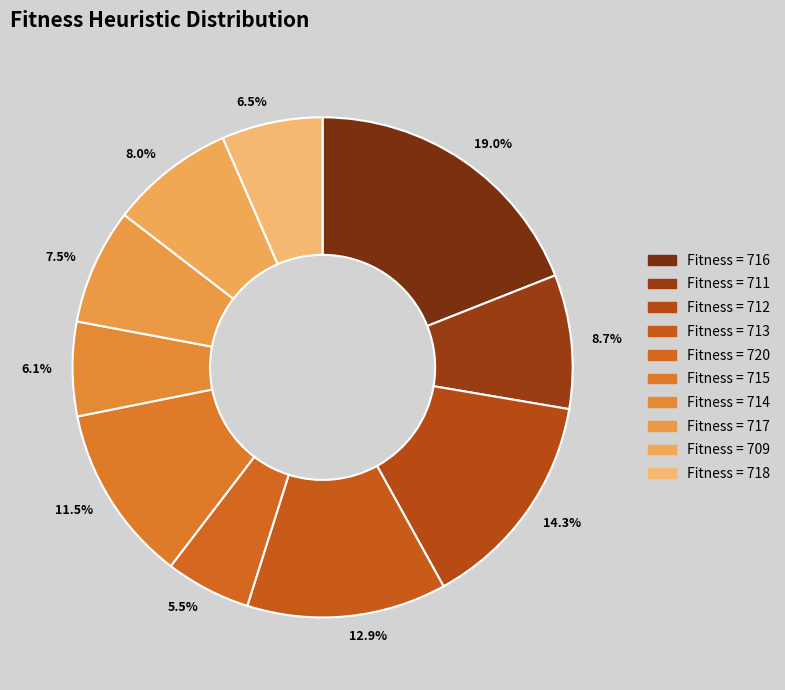

Is there any slice that represents more than half of the pie?

No